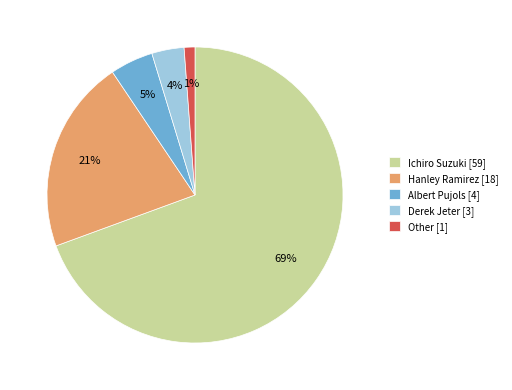

How many slices are in this pie chart?

5